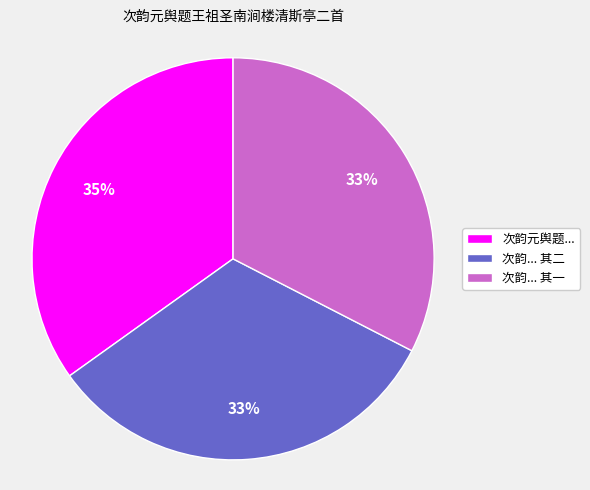

What percentage is the 次韵元舆题... slice, to the nearest percent?

35%